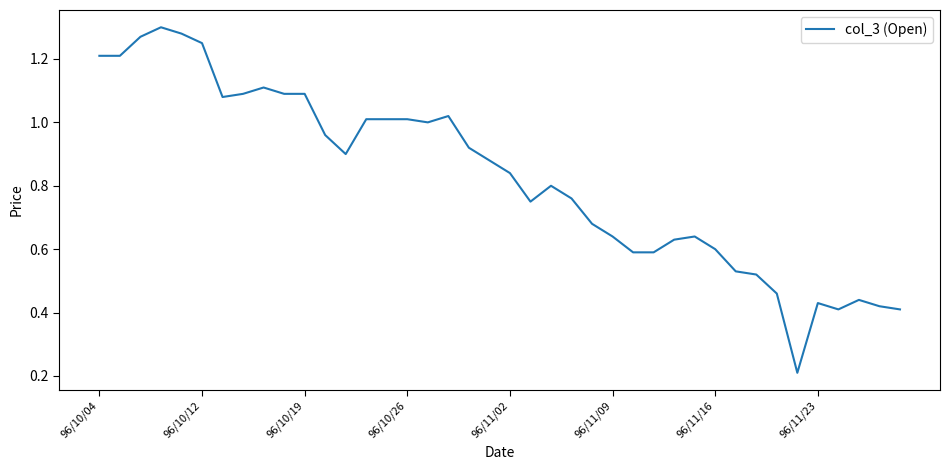

What is the smallest value displayed?

0.2